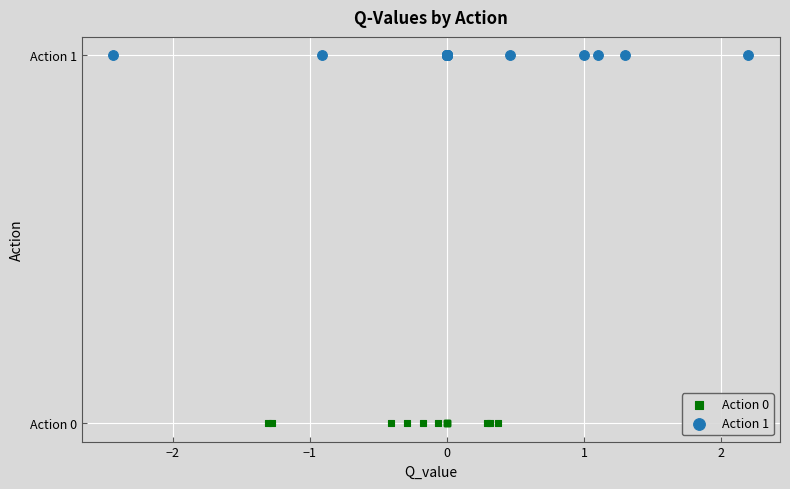

What are all the series names shown in the legend?

Action 0, Action 1